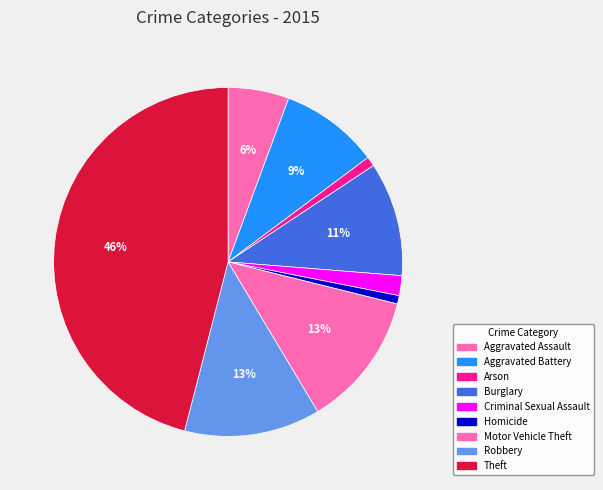

What percentage is the Criminal Sexual Assault slice, to the nearest percent?

2%